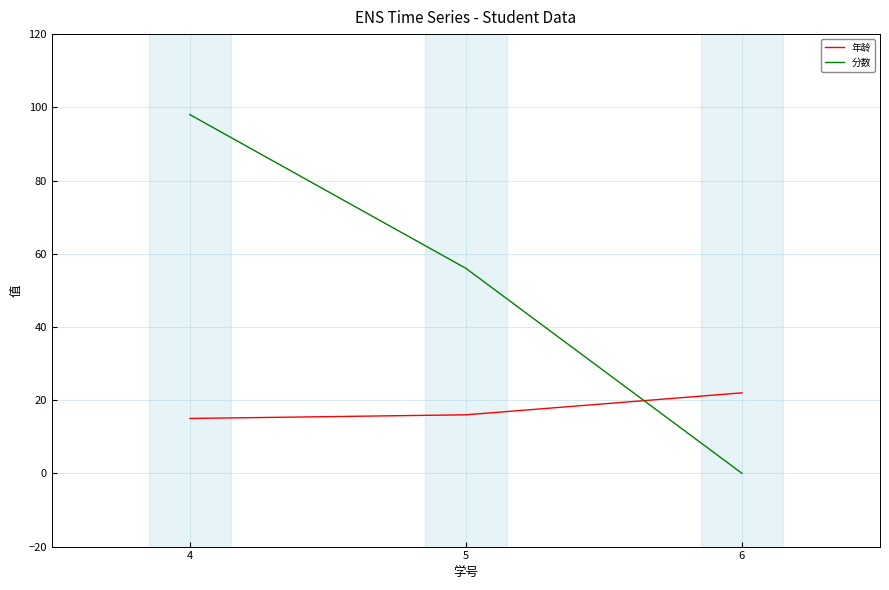

Count the number of categories in the chart.

3